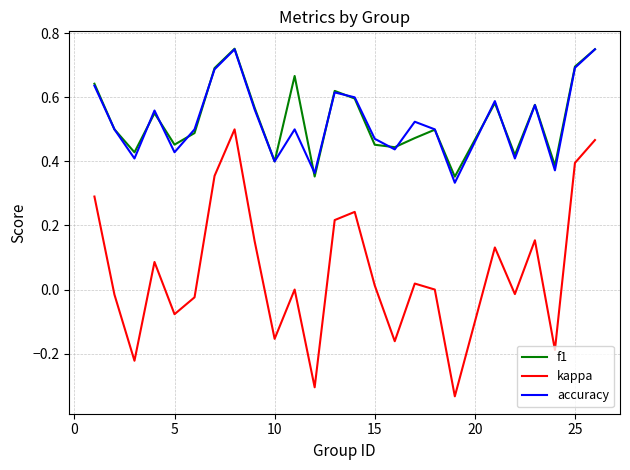

True or false: kappa and f1 cross at least once.

False